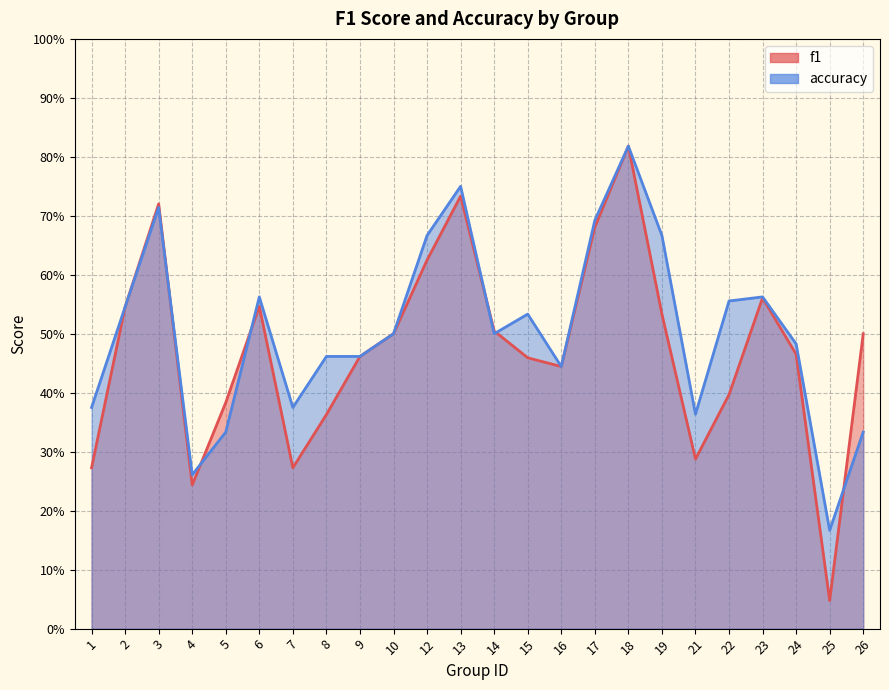

Which series has the widest spread of values?

f1